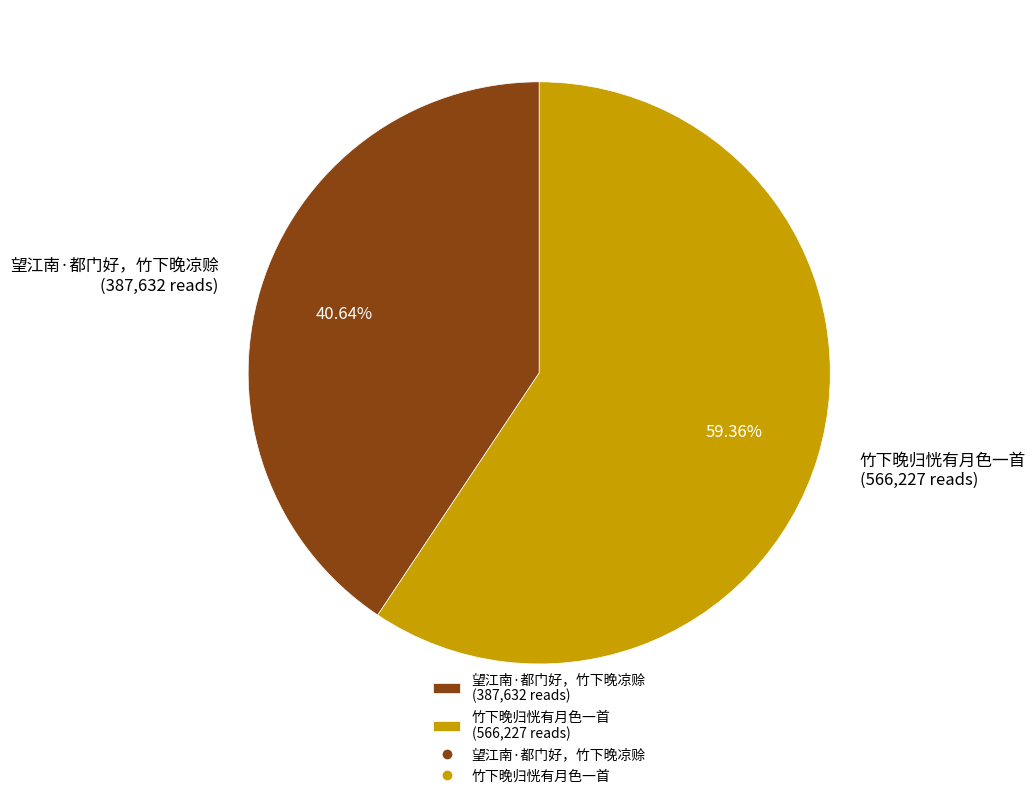

What percentage is the 竹下晚归恍有月色一首 slice, to the nearest percent?

59%